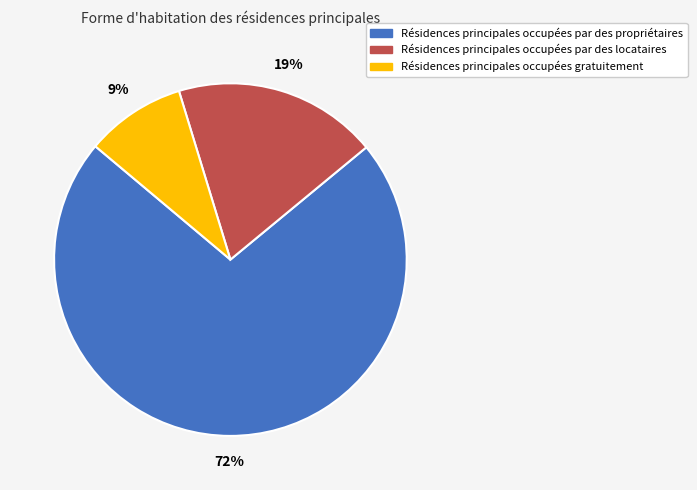

Between Résidences principales occupées par des locataires and Résidences principales occupées par des propriétaires, which is larger?

Résidences principales occupées par des propriétaires